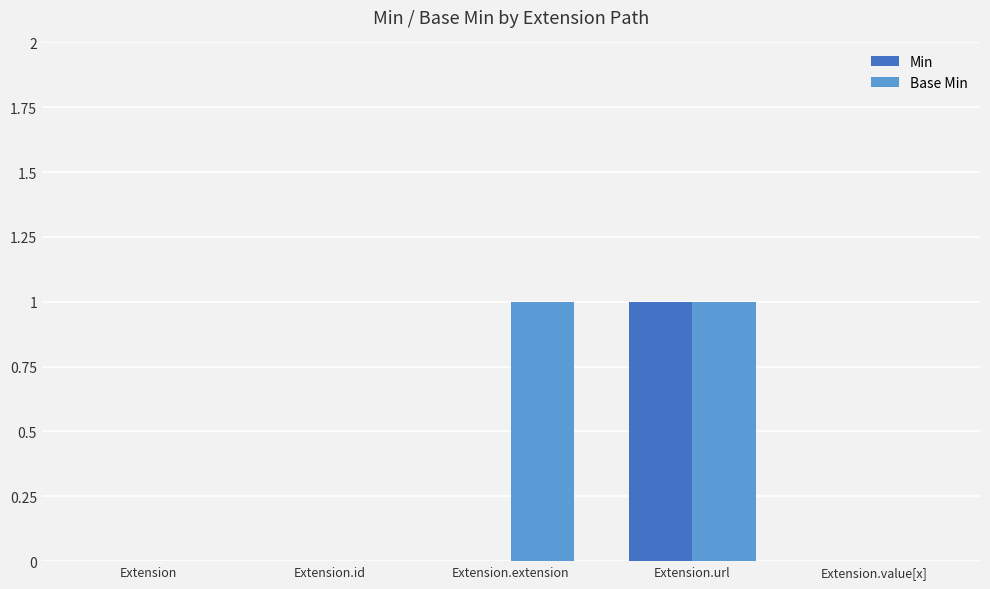

The Min series shows 1 at Extension.url. True or false?

True